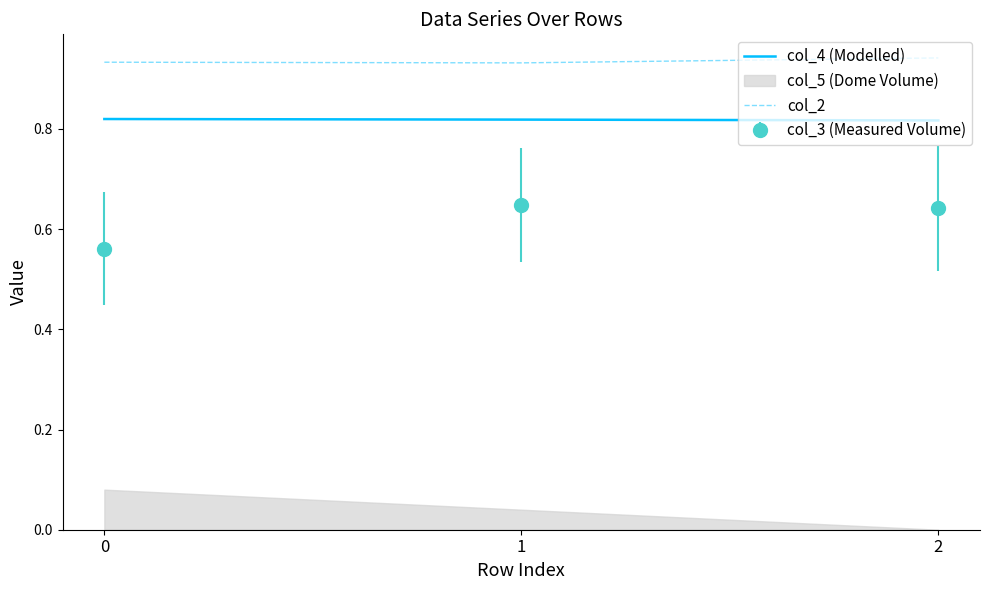

What is the average value of the col_2 series?

0.9